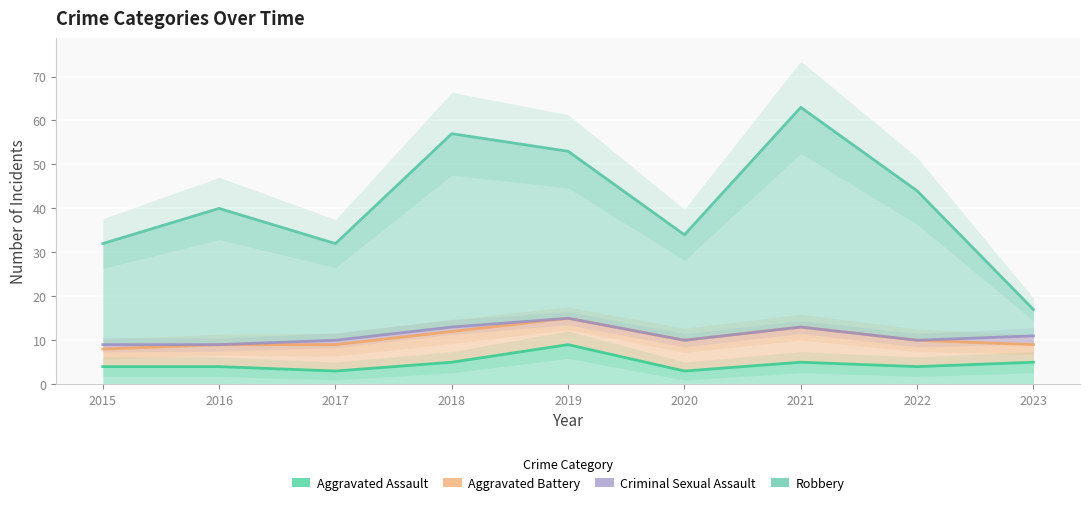

At which category does Aggravated Assault reach its first local valley?

2017